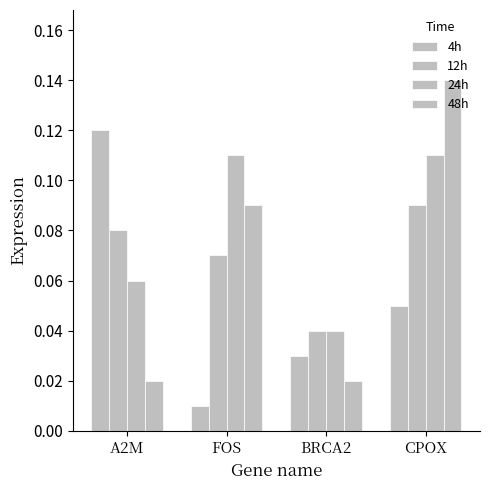

What is the maximum value shown in the chart?

0.1